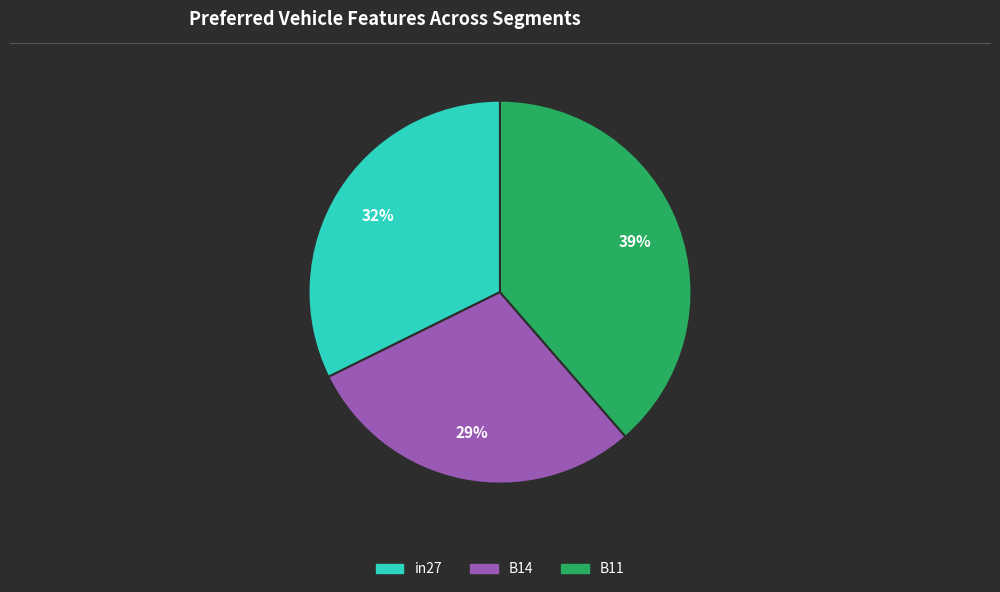

What is the smallest slice in the pie chart?

B14